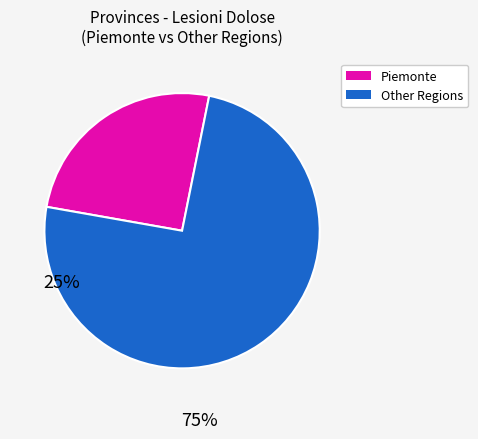

Does any single category account for the majority?

Yes